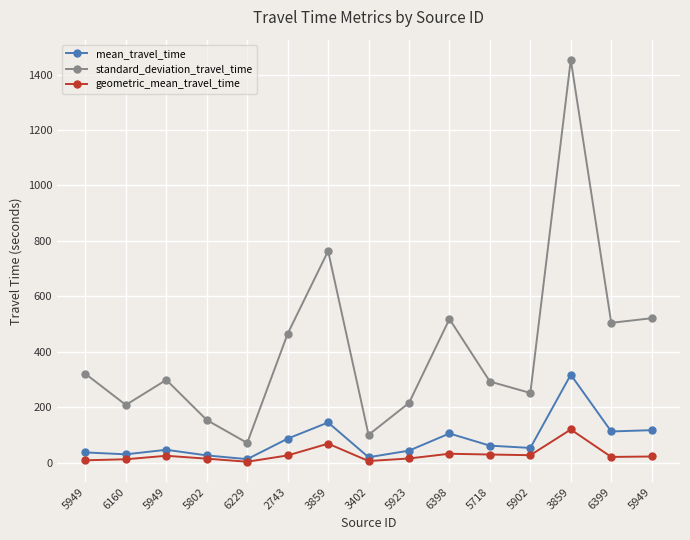

What is the difference between the standard_deviation_travel_time values at 6229 and 5718?

221.5